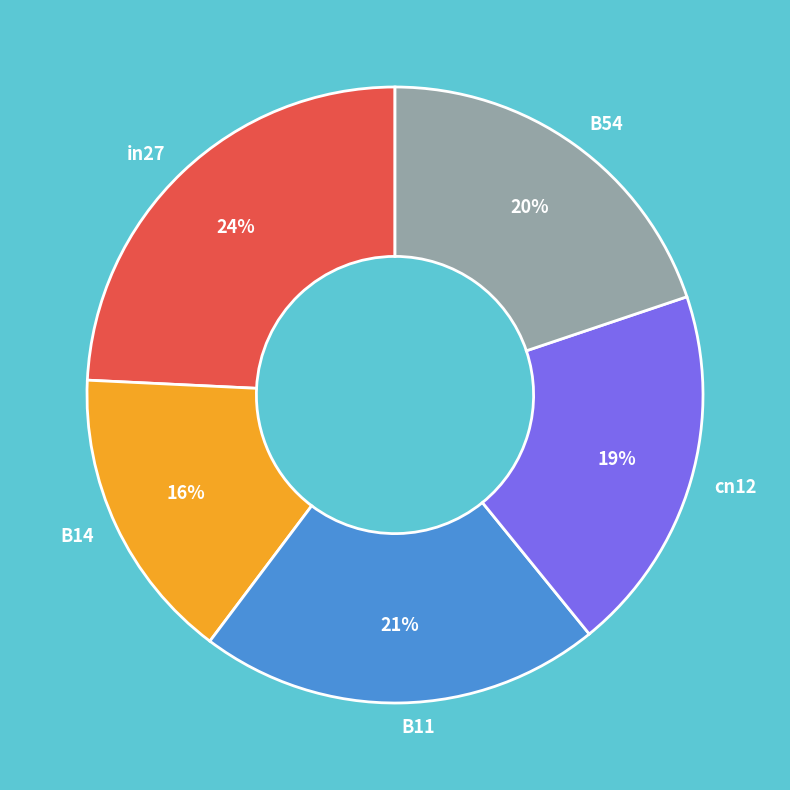

To the nearest percent, what is the average slice percentage?

20%